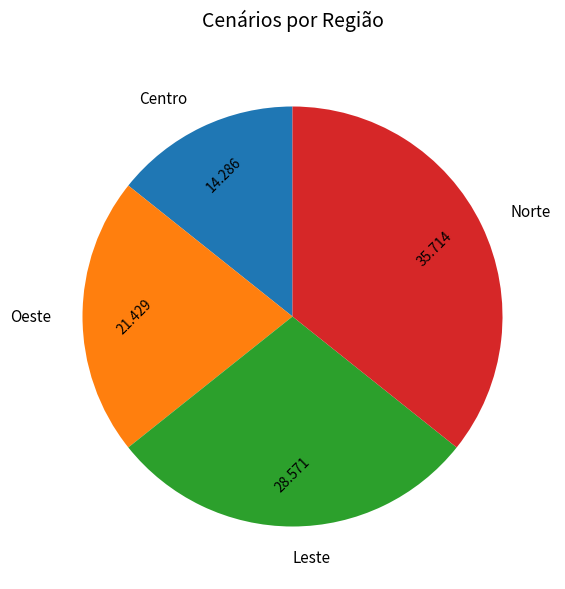

What is the largest slice in the pie chart?

Norte